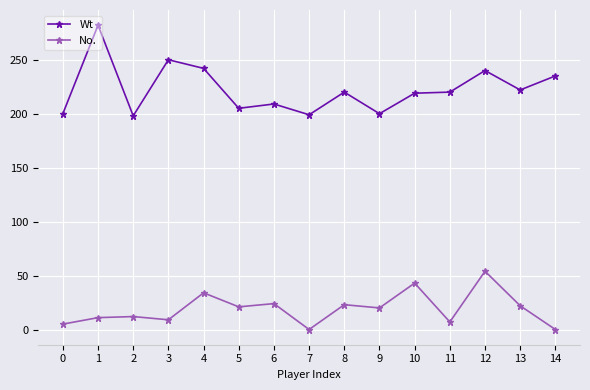

Which series has the largest range (max minus min)?

Wt